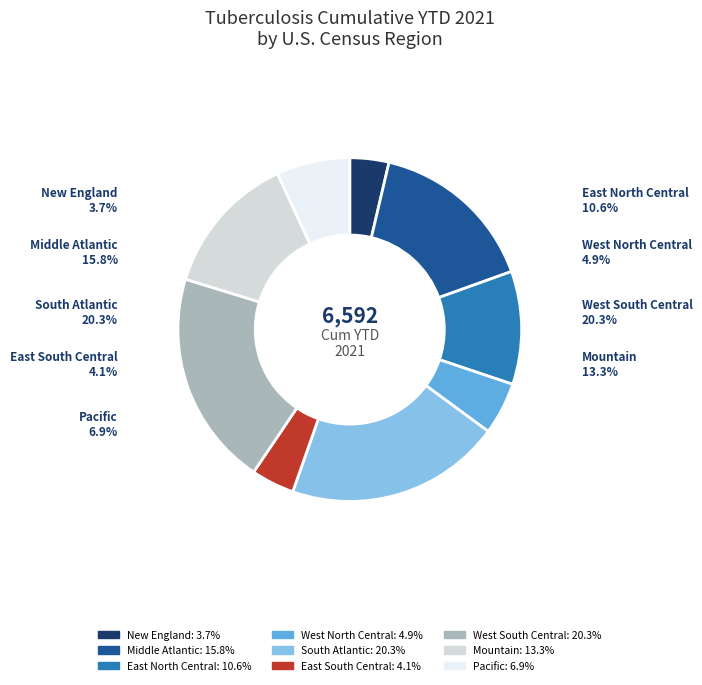

Approximately how many times larger is the value at West South Central compared to Middle Atlantic?

1.3